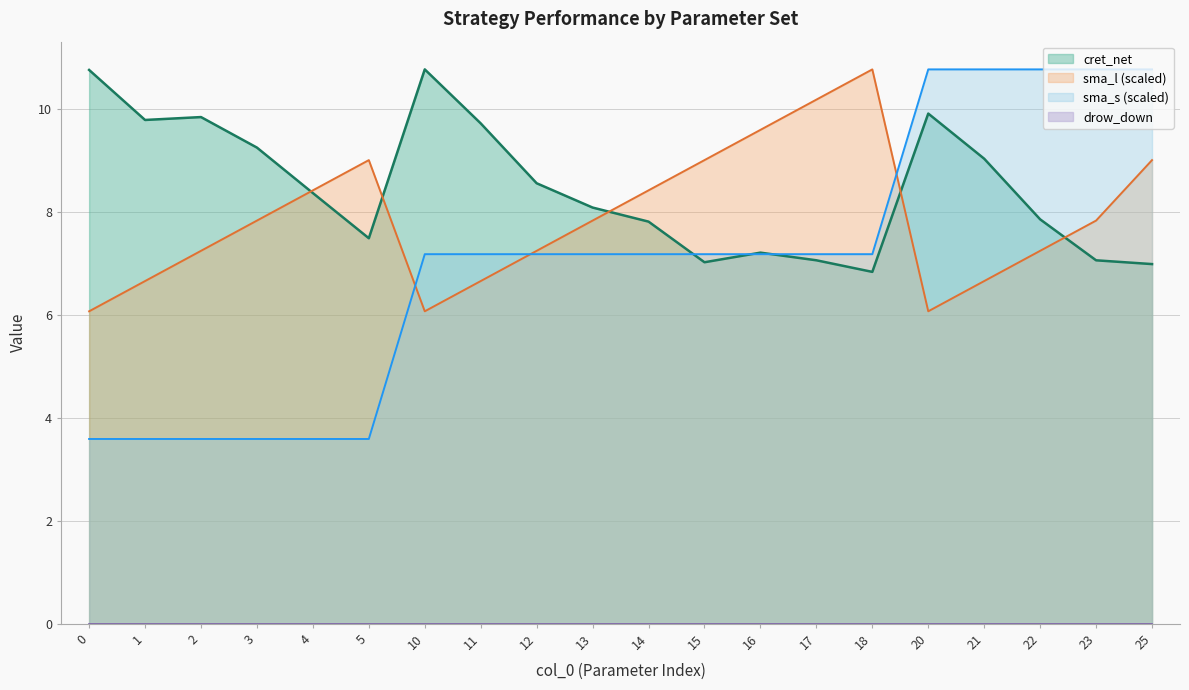

True or false: cret_net and sma_s intersect in this chart.

True